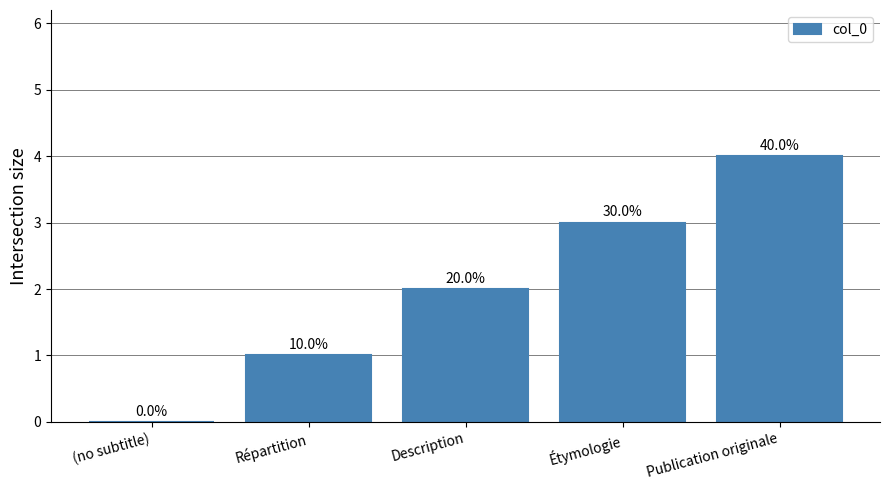

True or false: the data shows 3 at Étymologie.

True